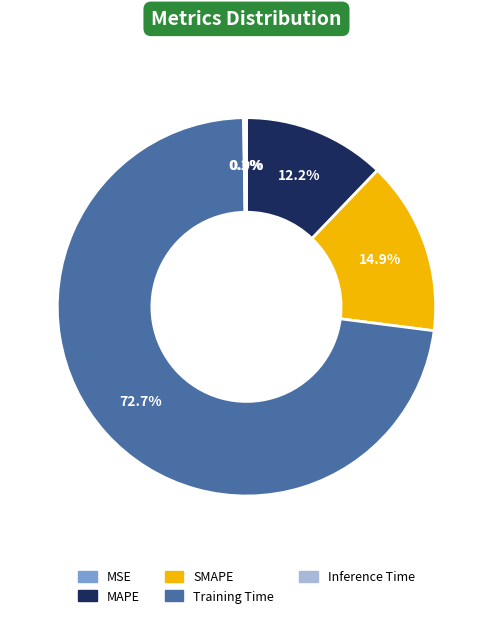

What is the largest slice in the pie chart?

Training Time